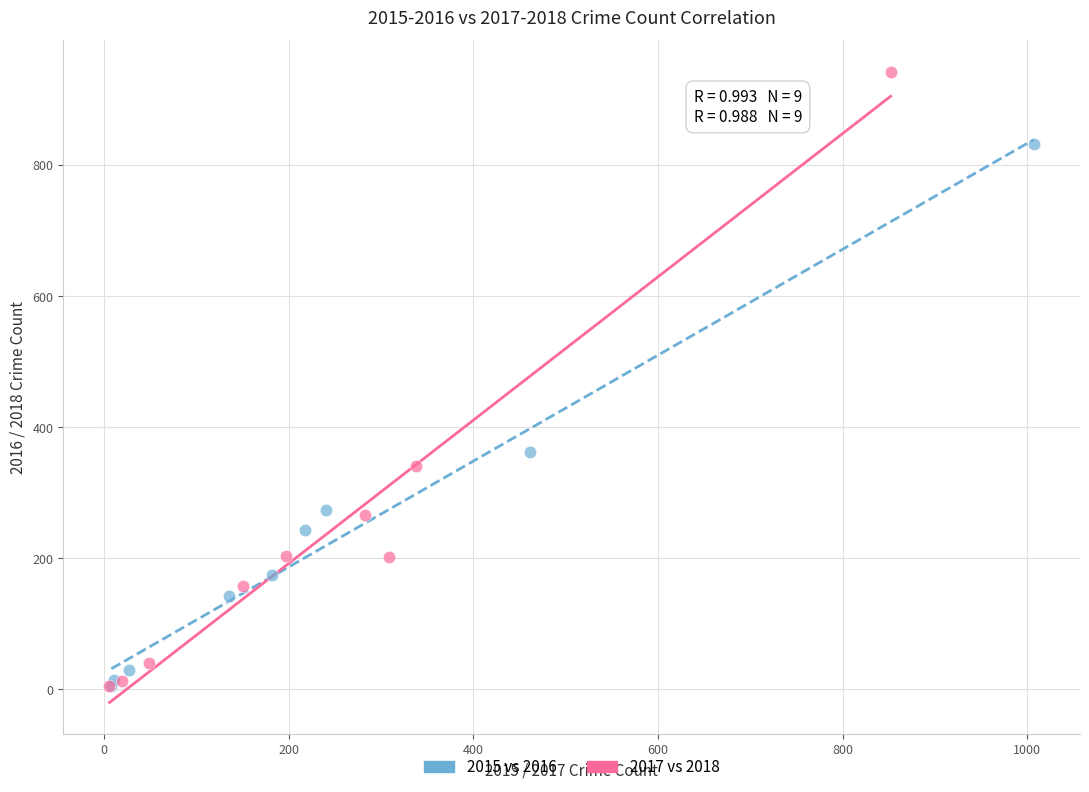

Which series contains the highest Y value?

2017 vs 2018